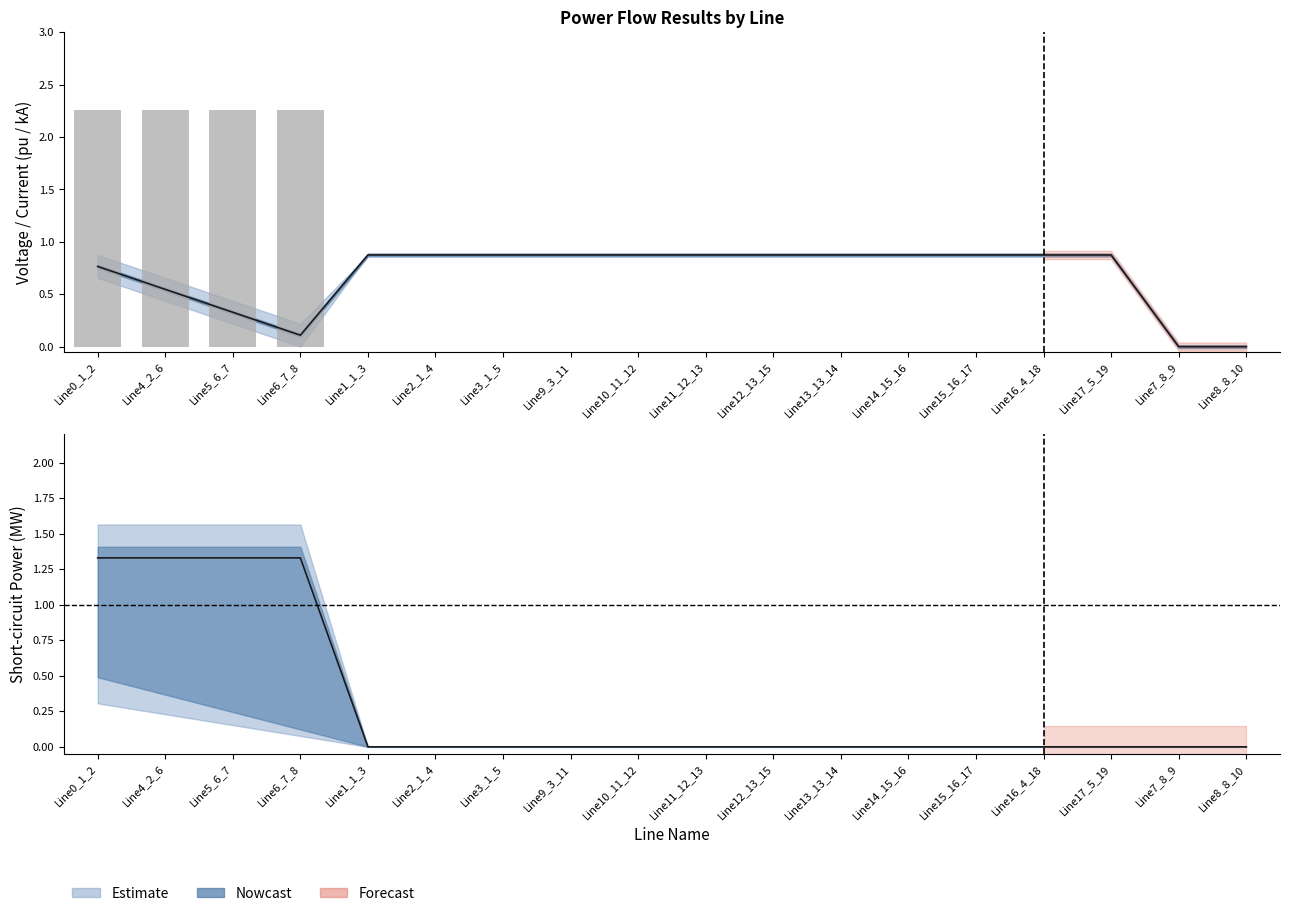

What is the label of the 17th bar from the right?

Line4_2_6